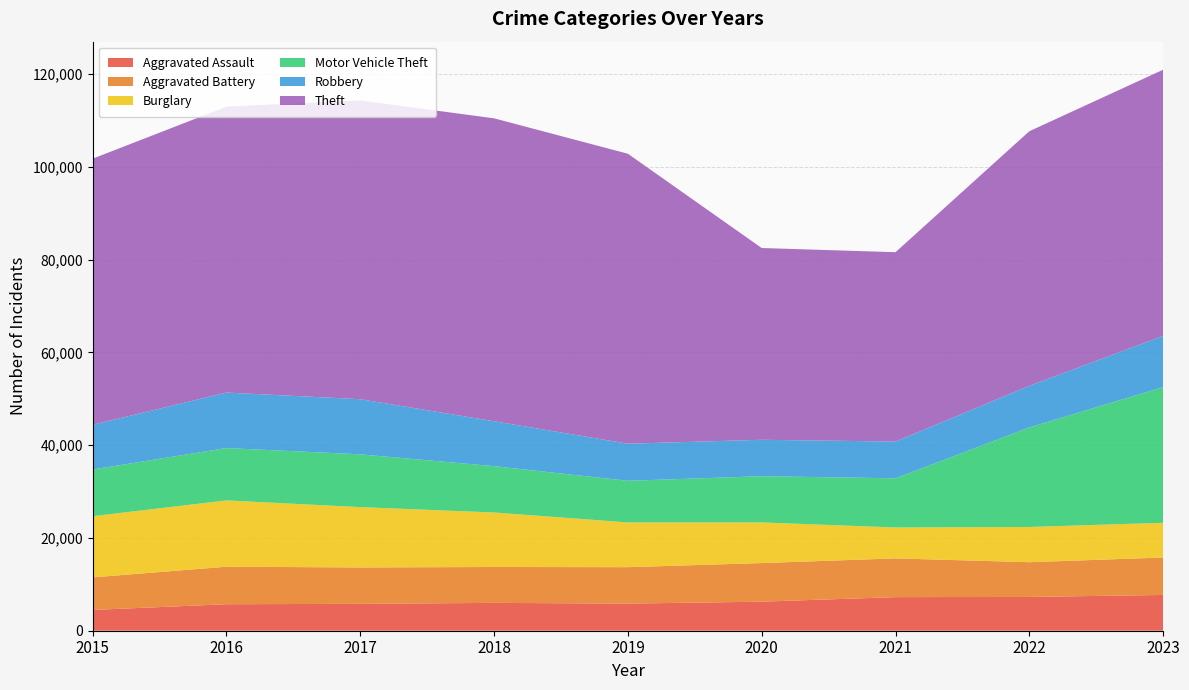

Reading left to right, extract all data points from this chart.

Aggravated Assault: 4480	5712	5793	6001	5841	6264	7242	7280	7708
Aggravated Battery: 7019	8086	7845	7735	7858	8319	8347	7488	8077
Burglary: 13184	14289	13001	11747	9638	8758	6662	7592	7477
Motor Vehicle Theft: 10068	11285	11380	9984	8977	9959	10602	21457	29237
Robbery: 9638	11960	11880	9681	7995	7855	7919	8962	11057
Theft: 57350	61623	64386	65288	62494	41332	40809	54875	57357